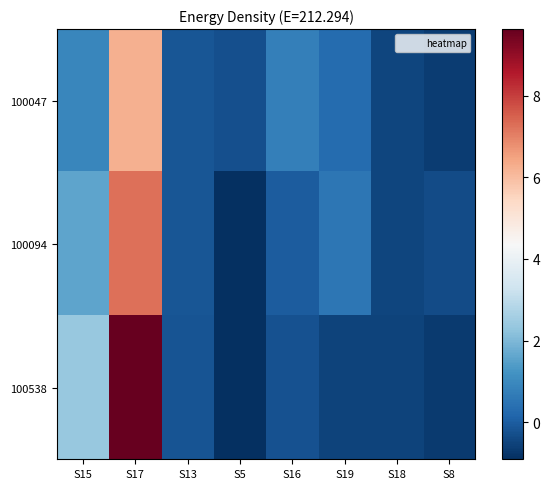

What is the total value across all series at S17?

23.1